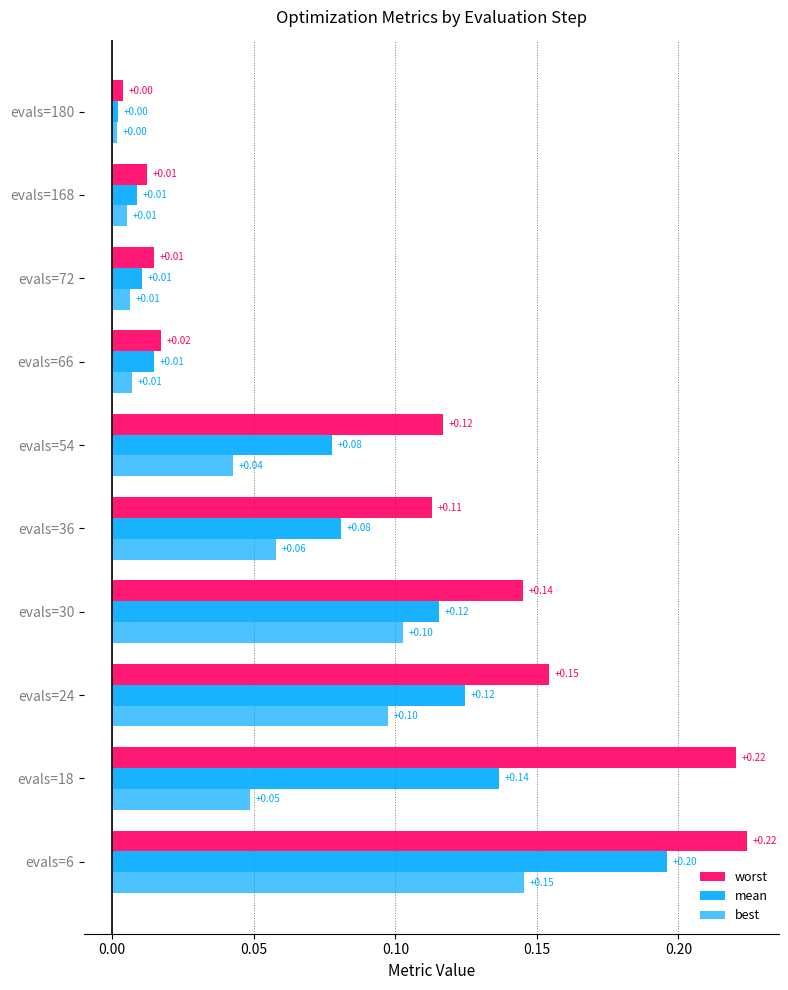

How many categories are shown in the chart?

10